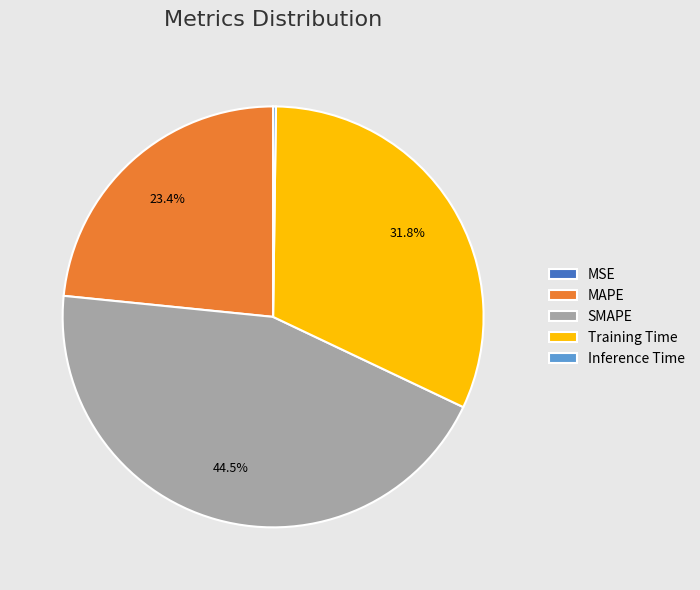

Is there a majority slice in this chart?

No